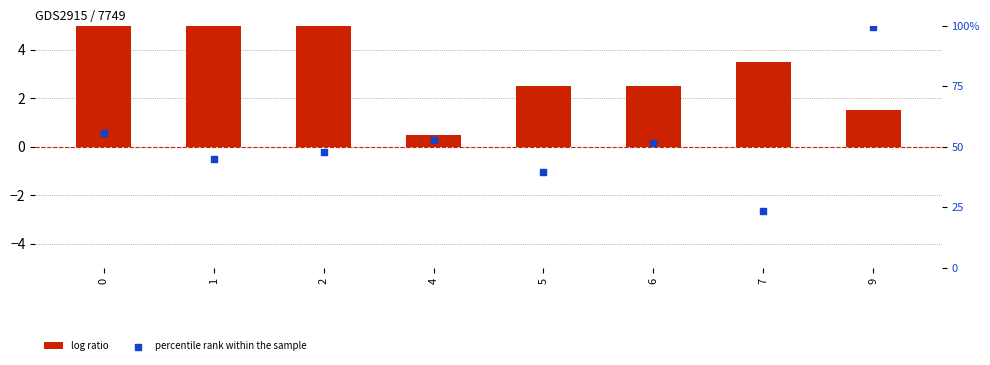

What are all the series names shown in the legend?

log ratio, percentile rank within the sample